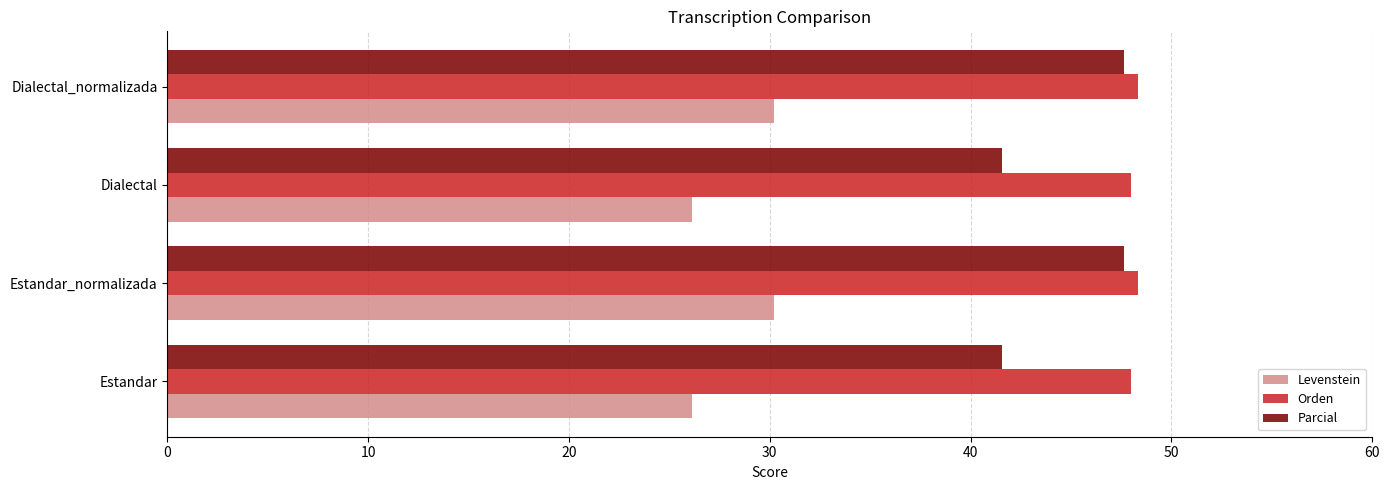

Is it true that Orden equals 48.3 at Dialectal_normalizada?

True